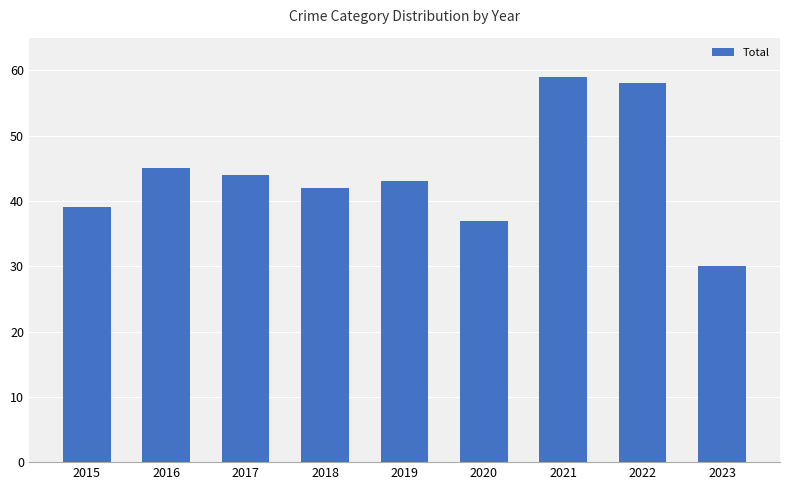

Reading left to right, extract all data points from this chart.

2015=39	2016=45	2017=44	2018=42	2019=43	2020=37	2021=59	2022=58	2023=30